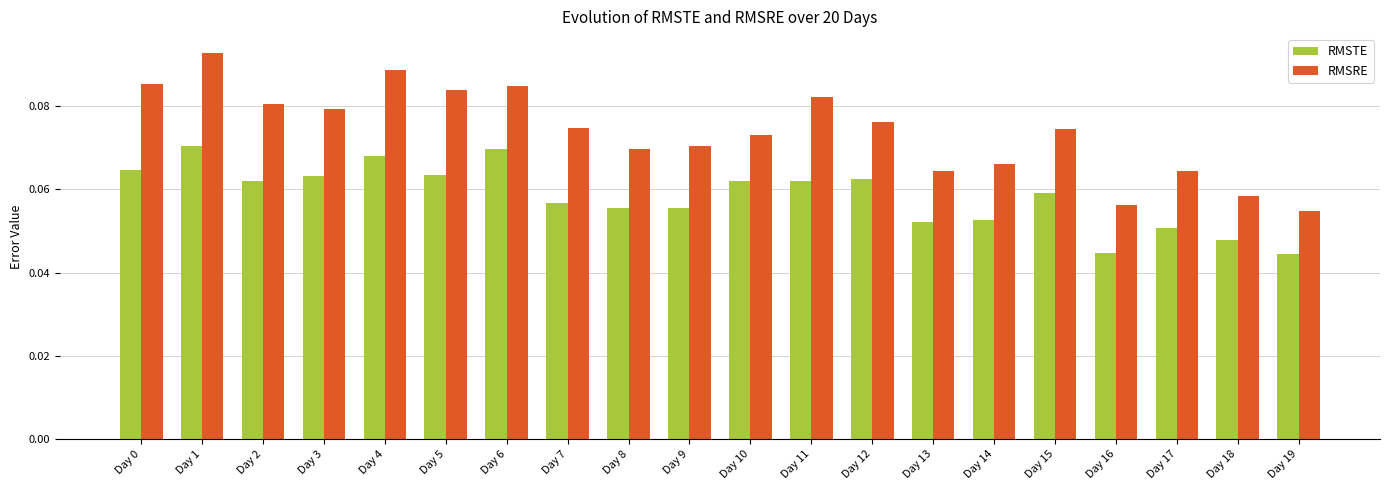

At which category is the sum across all series the highest?

Day 1